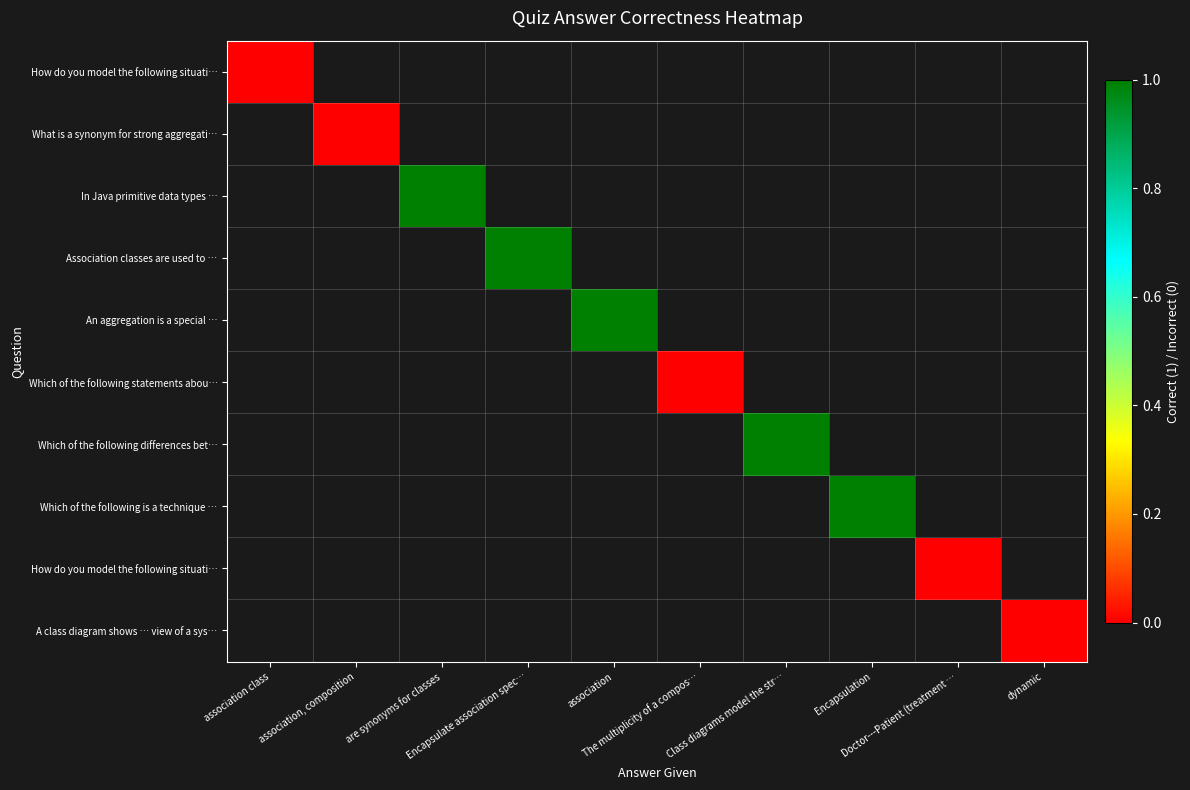

At how many categories does at least one series exceed 0?

5